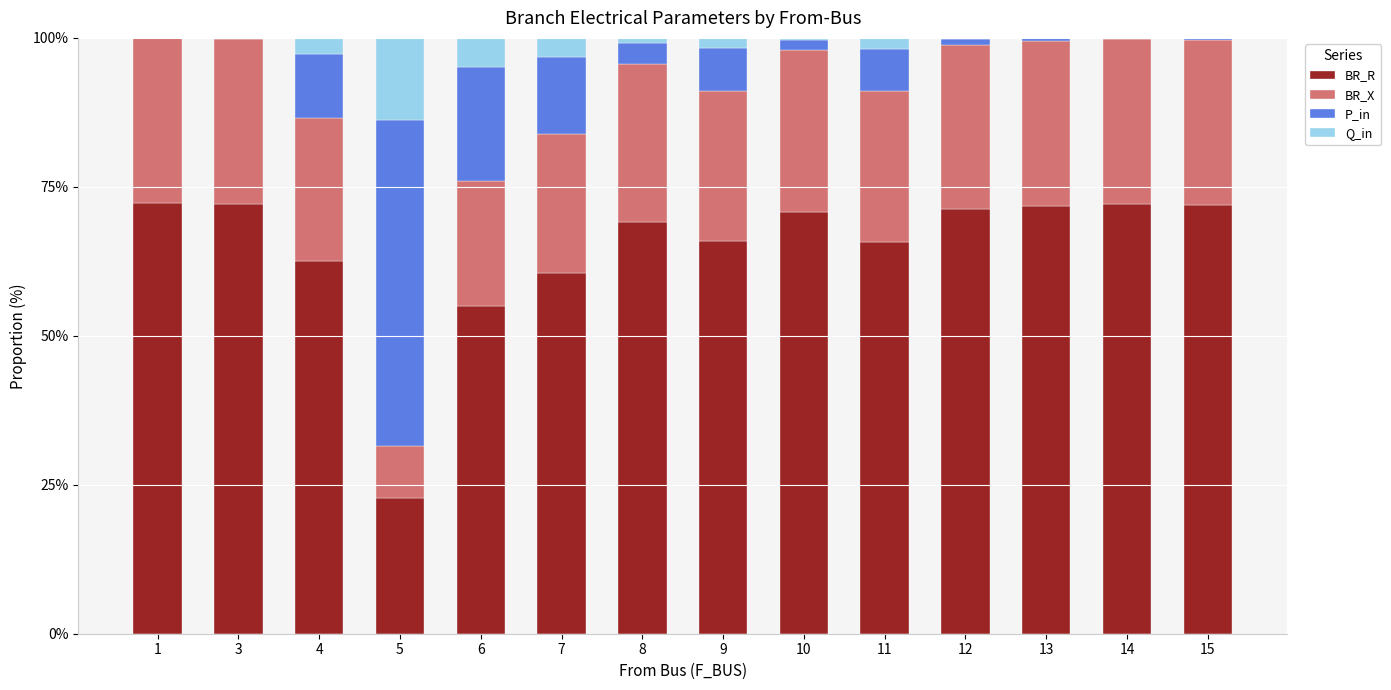

The value of BR_R at 12 is 71.3. True or false?

True